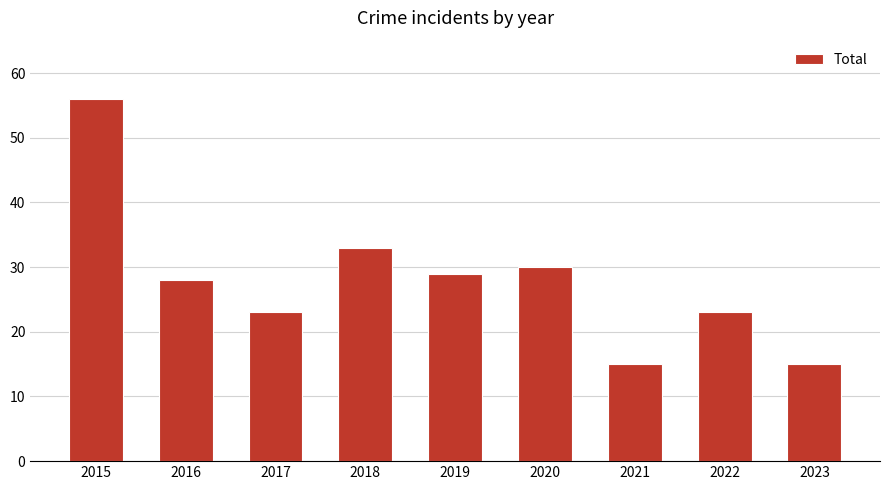

The chart shows a value of 44 at 2020. True or false?

False